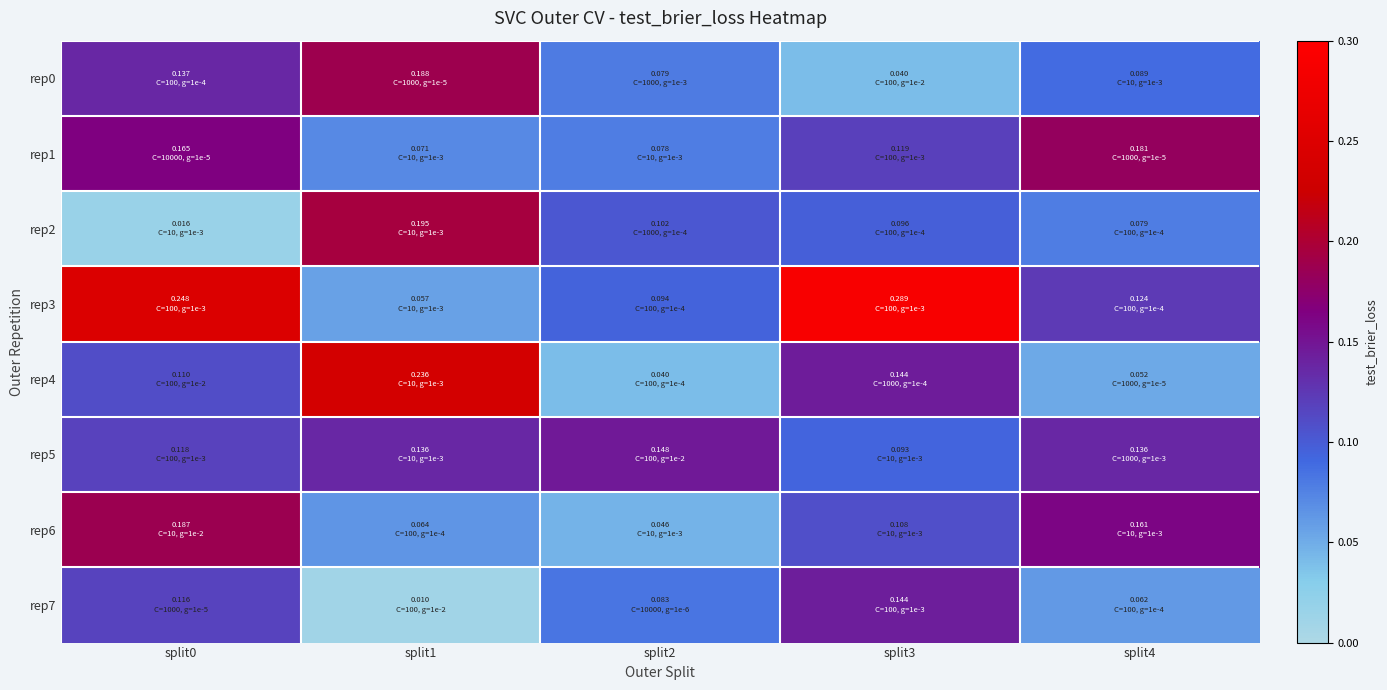

Between split3 and split0, which is larger?

split0